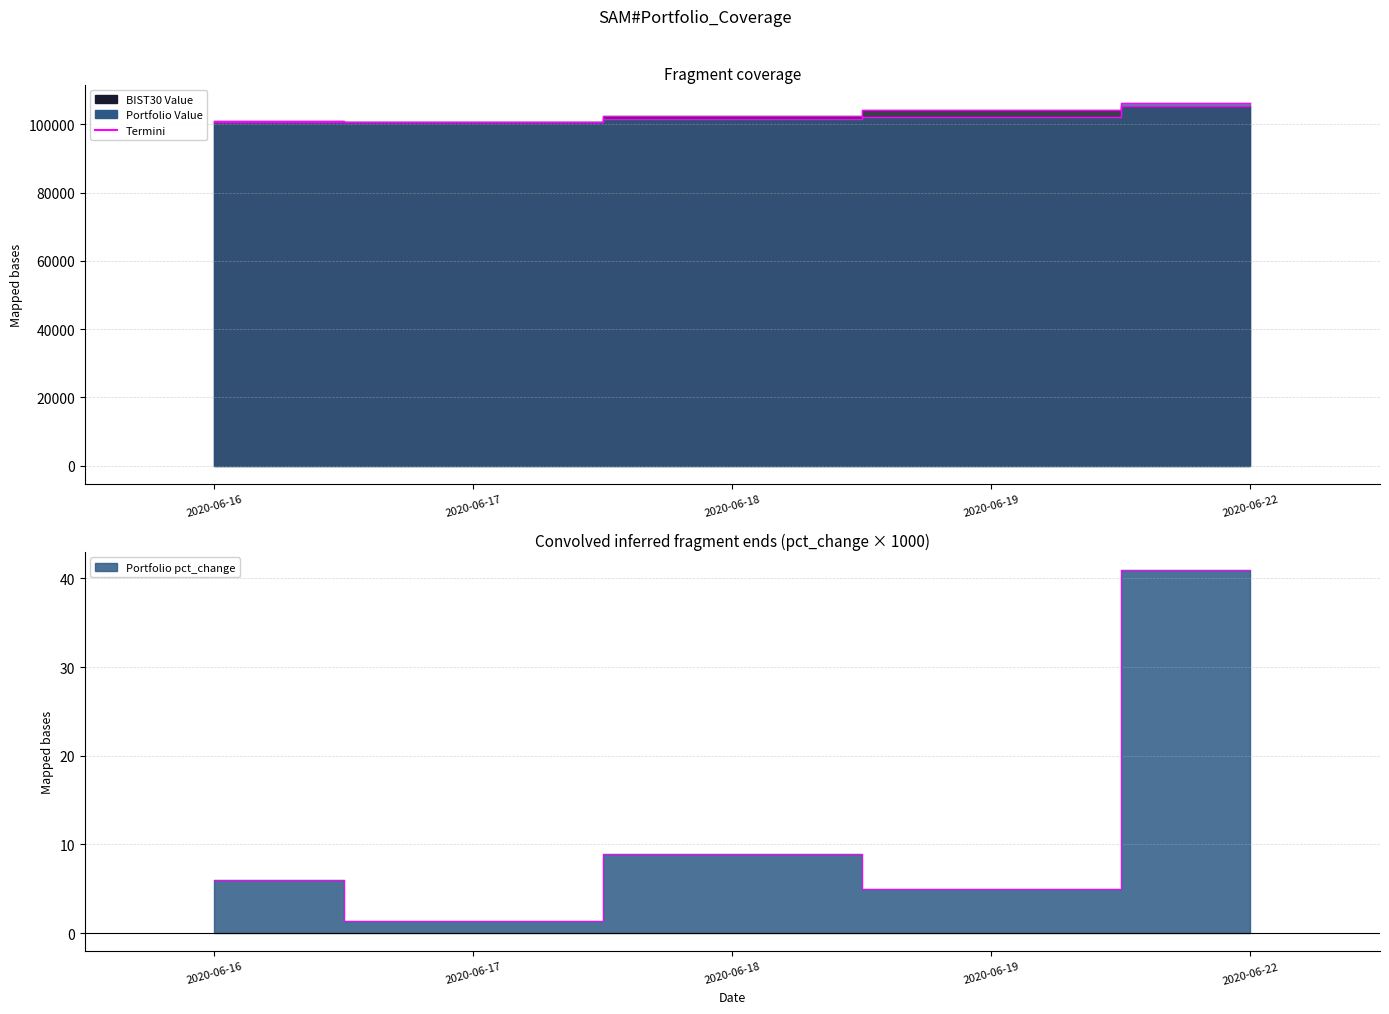

True or false: Portfolio pct_change and BIST30 Value cross at least once.

False